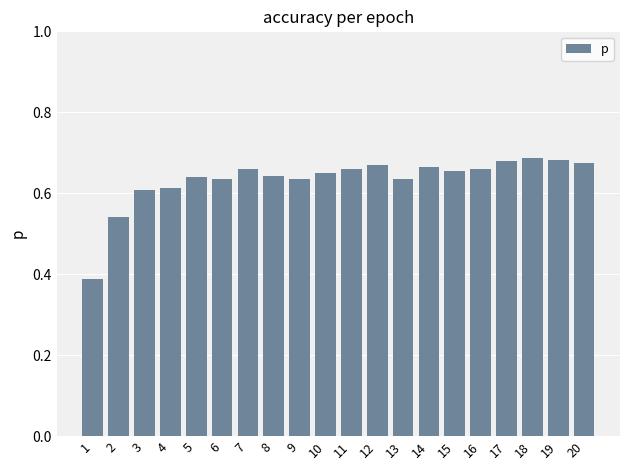

What is the change in value from 3 to 11?

+0.1